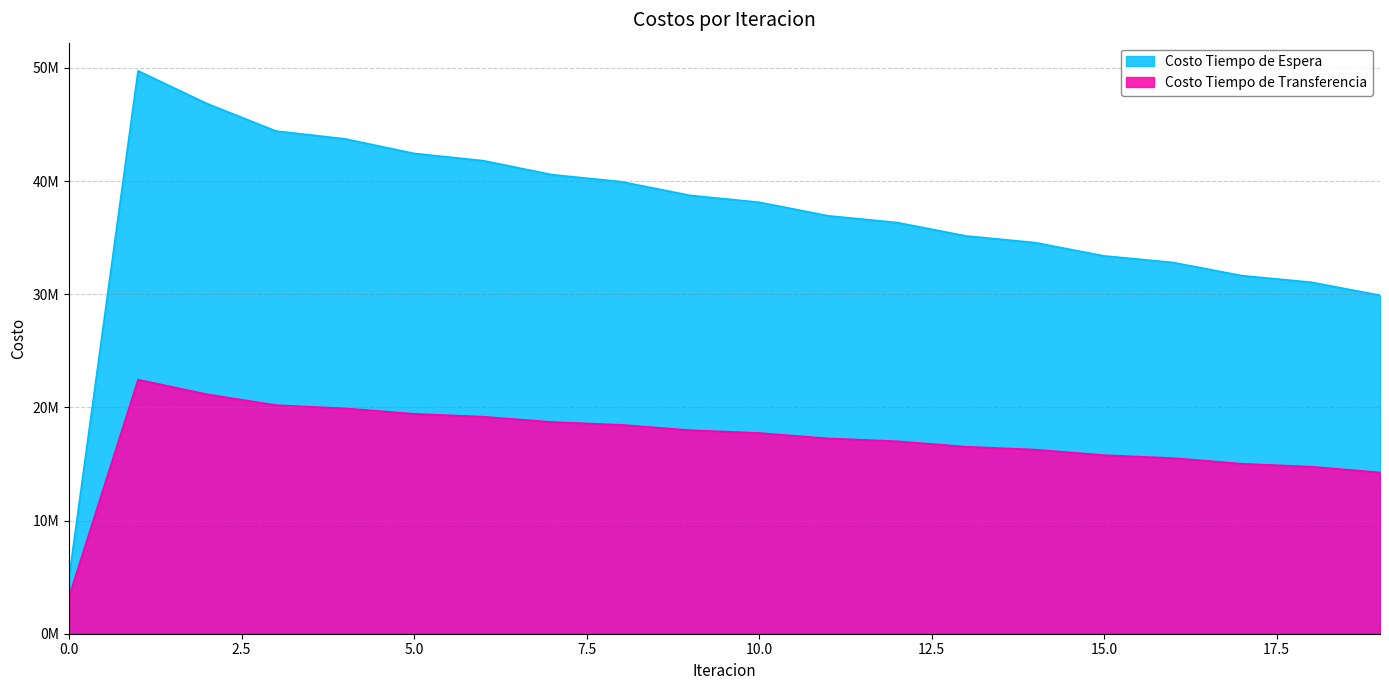

True or false: Costo Tiempo de Transferencia and Costo Tiempo de Espera intersect in this chart.

False